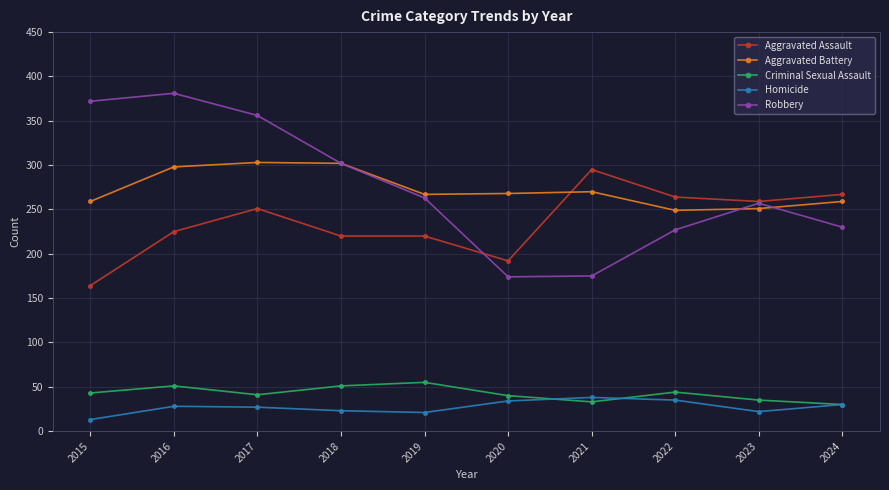

The Aggravated Battery series shows 416 at 2018. True or false?

False